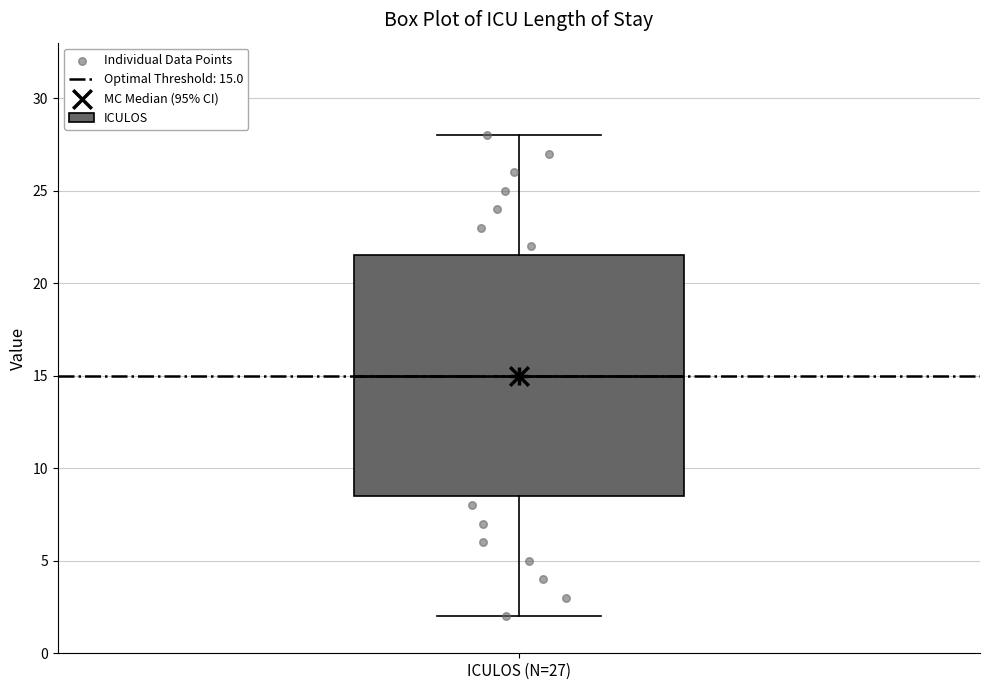

Transcribe this box plot: give where the median line is, the range the box spans, and where the two whiskers end, as read against the y-axis. The values are not printed on the chart, so give them approximately, as read against the axis.

median 15.0, box 8.5 to 21.5, whiskers 2.0 to 28.0